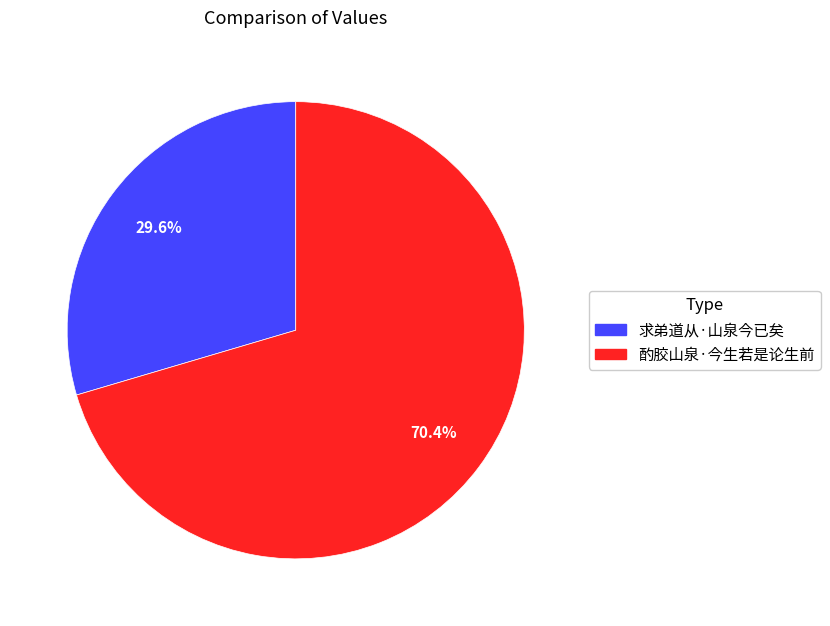

To the nearest percent, what is the difference between the 求弟道从·山泉今已矣 and 酌胶山泉·今生若是论生前 slice percentages?

41%